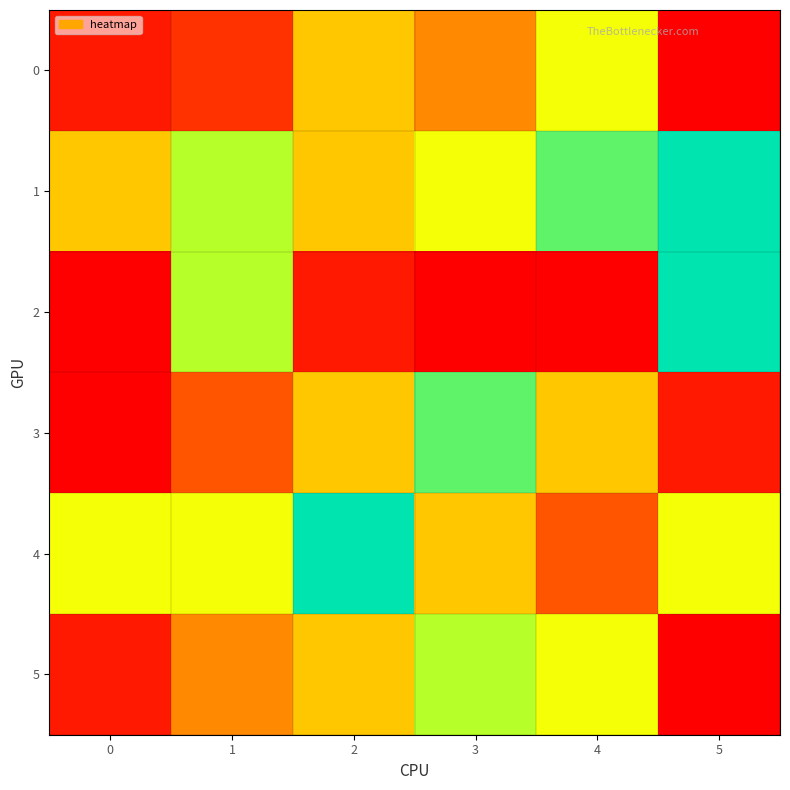

Rank the series by their maximum value, from lowest to highest.

0, 5, 3, 1, 2, 4